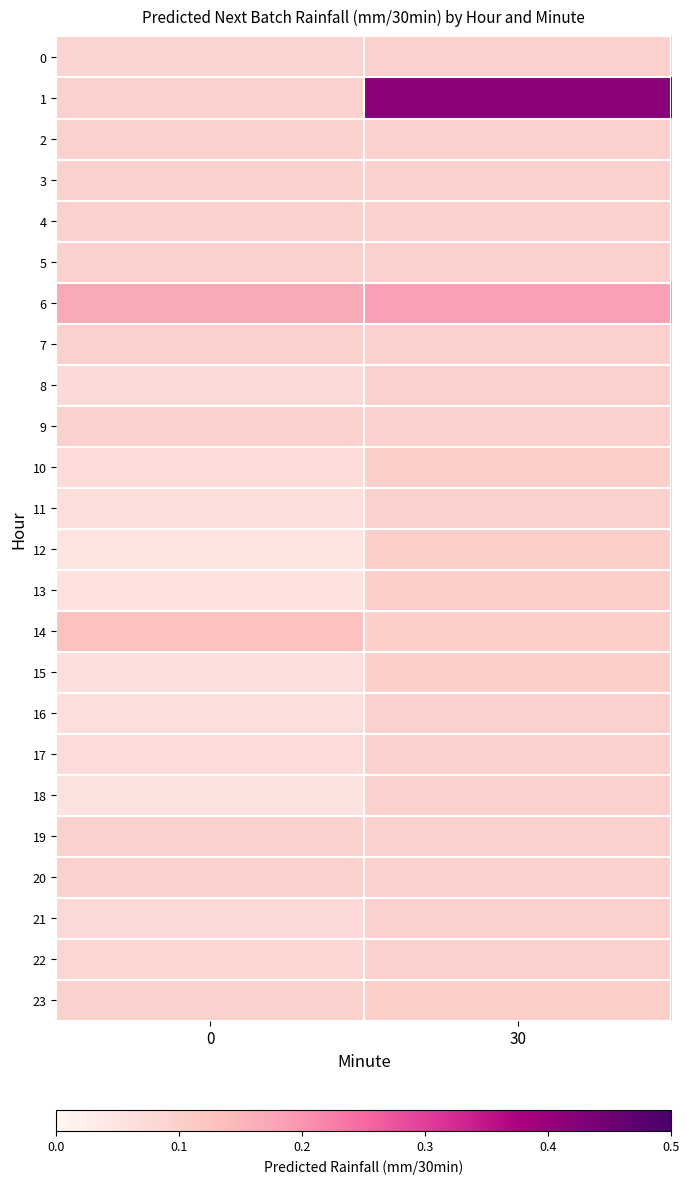

Which series has the largest total across all categories?

1